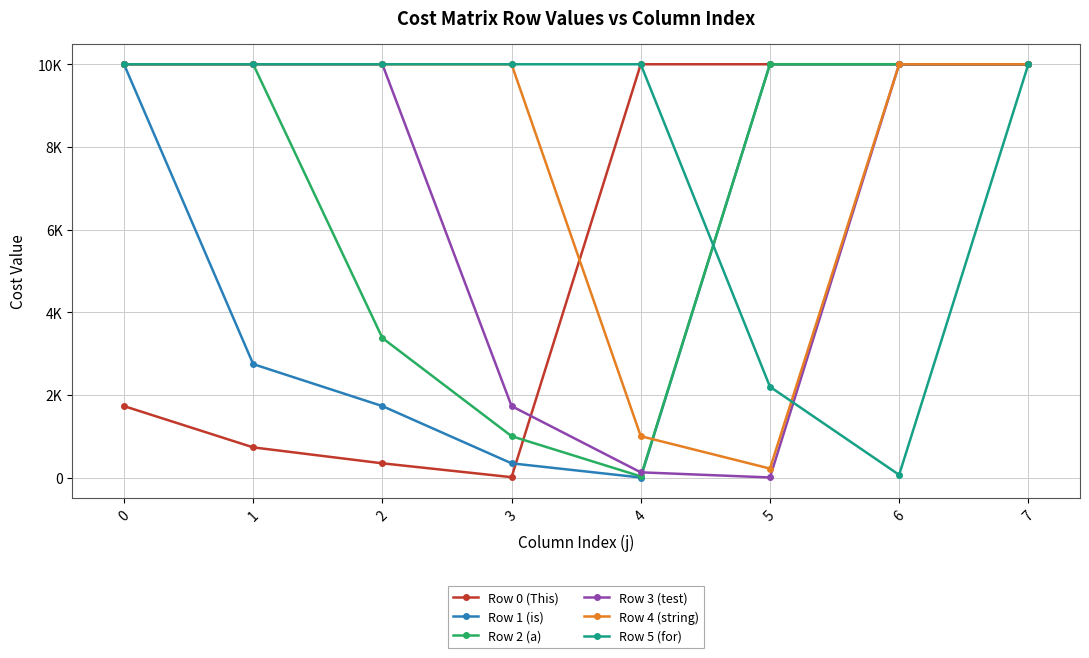

Does the chart have visible grid lines?

Yes